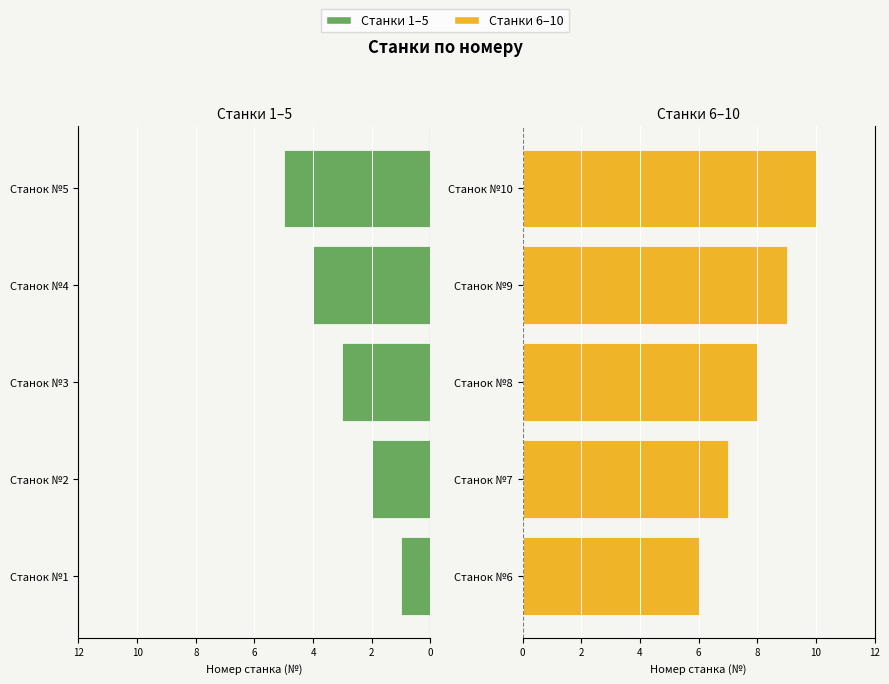

How many bars are there in total?

10